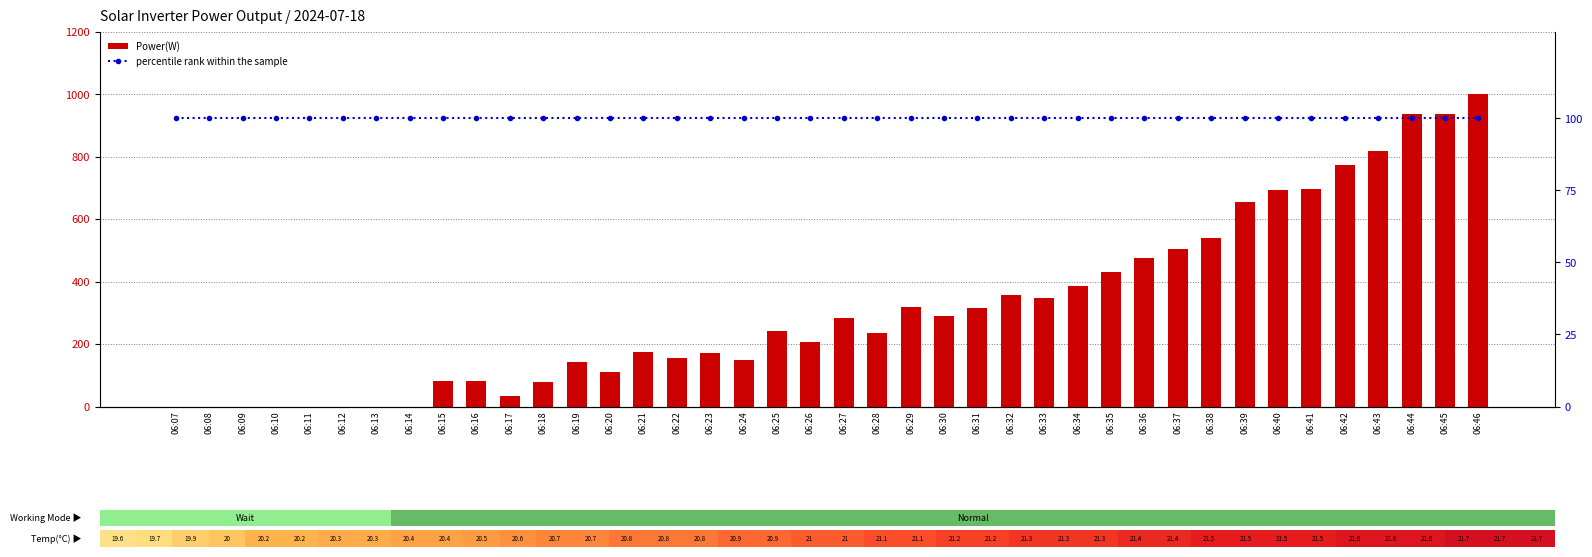

What value does the percentile rank within the sample series have at 06:17?

100